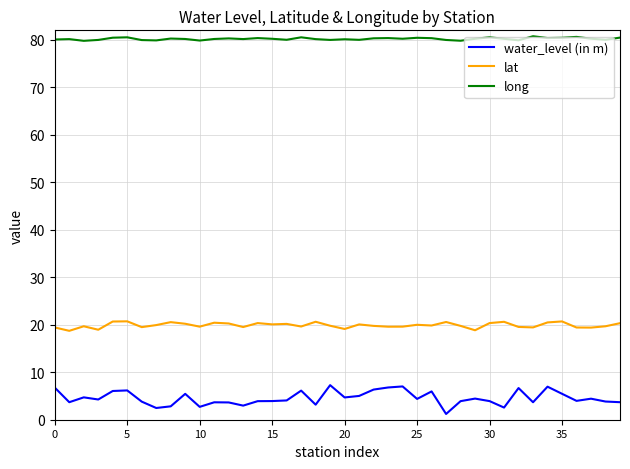

Count the number of data series in this chart.

3